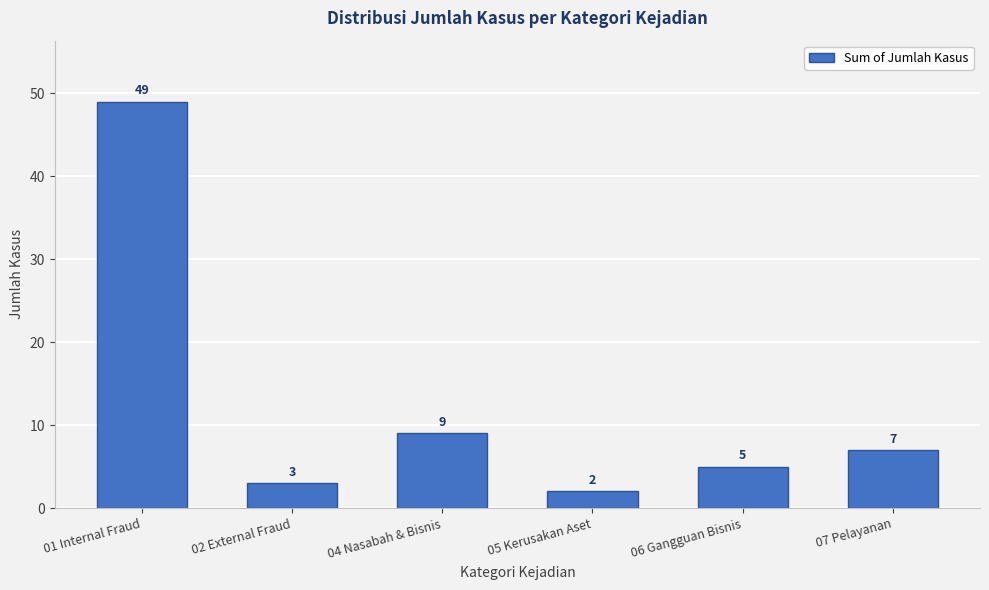

Reading left to right, list all the values displayed in this chart.

01 Internal Fraud=49	02 External Fraud=3	04 Nasabah & Bisnis=9	05 Kerusakan Aset=2	06 Gangguan Bisnis=5	07 Pelayanan=7